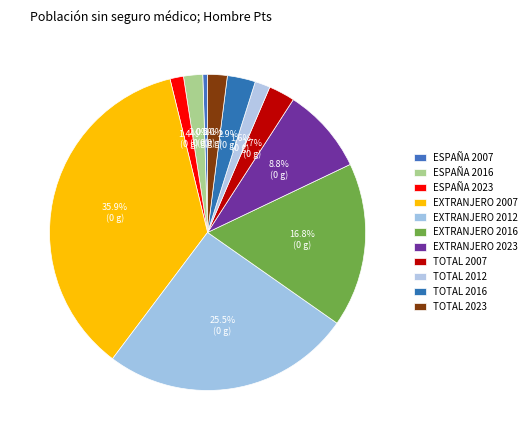

How many segments does this pie chart have?

11